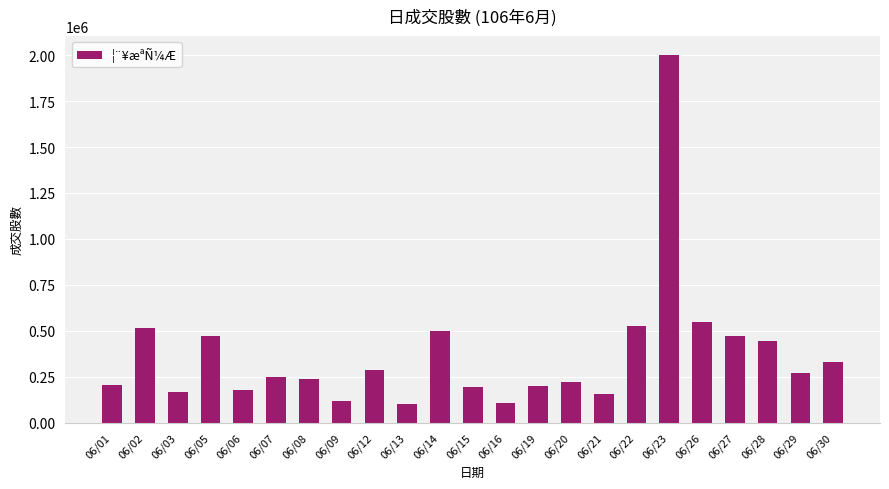

What is the difference between the maximum and minimum values?

1902992